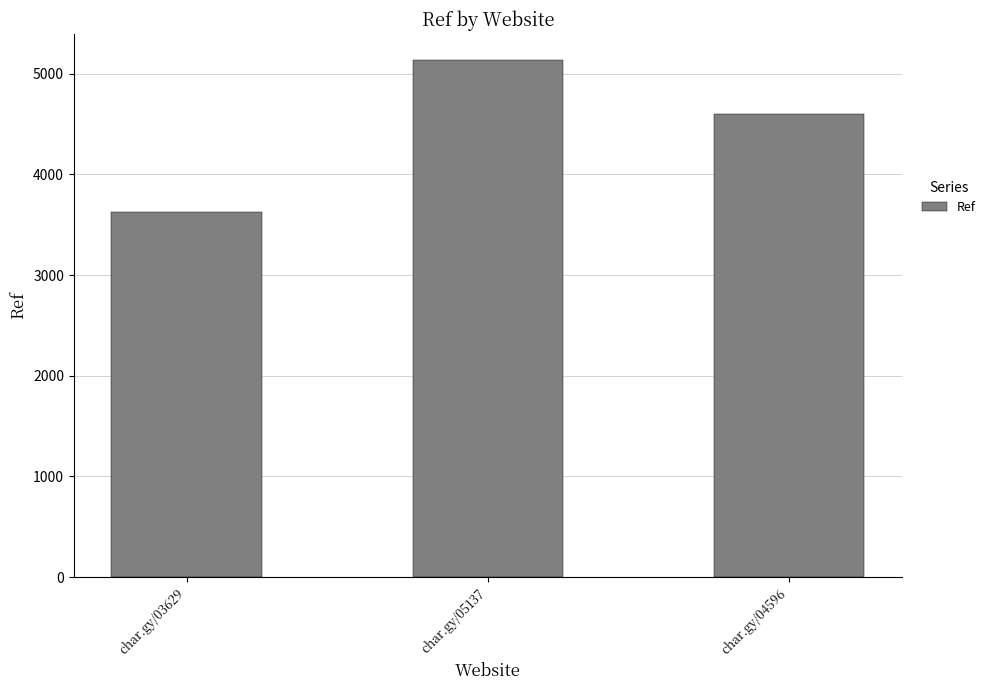

Approximately how many times larger is the value at char.gy/05137 compared to char.gy/03629?

1.4